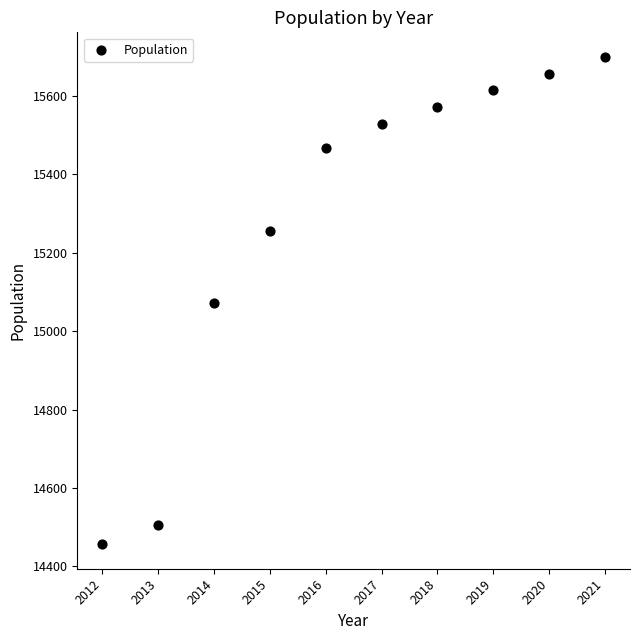

What is the range of X values (max minus min)?

9